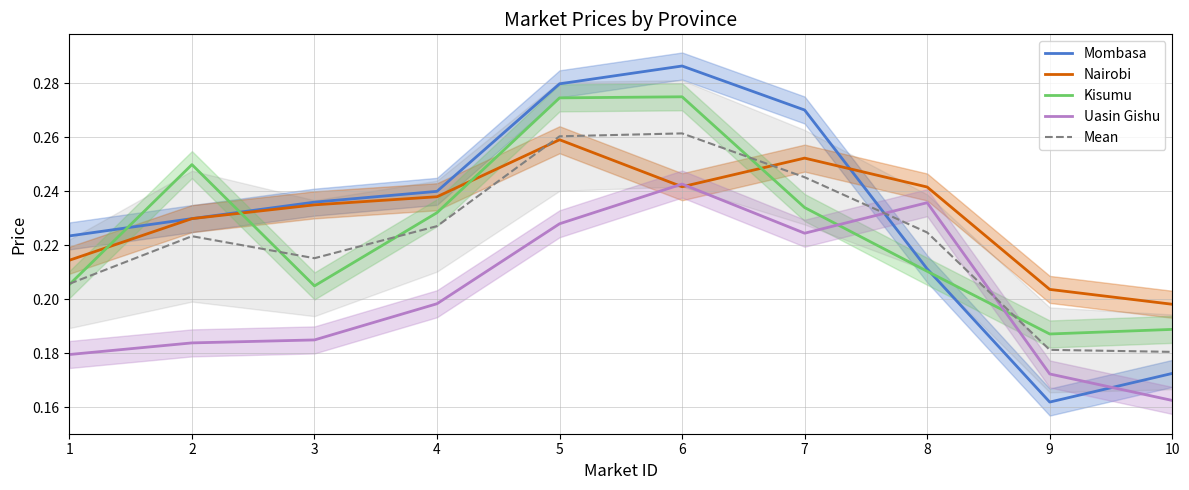

Count the number of categories in the chart.

10